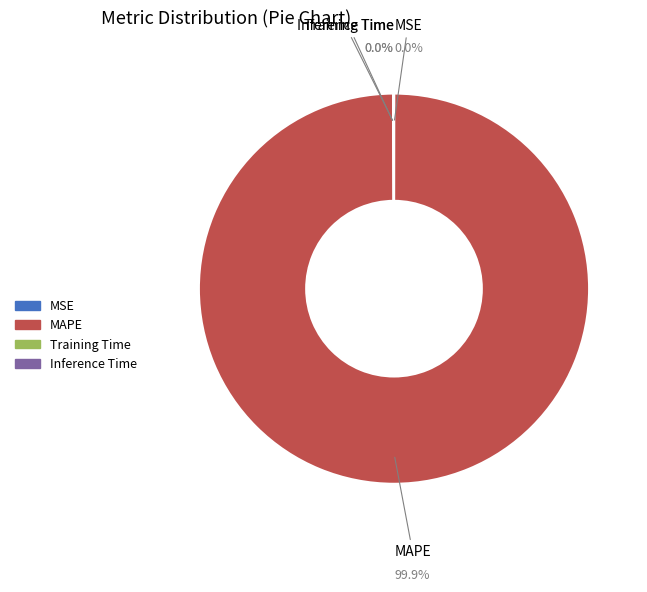

Which slice is the largest?

MAPE